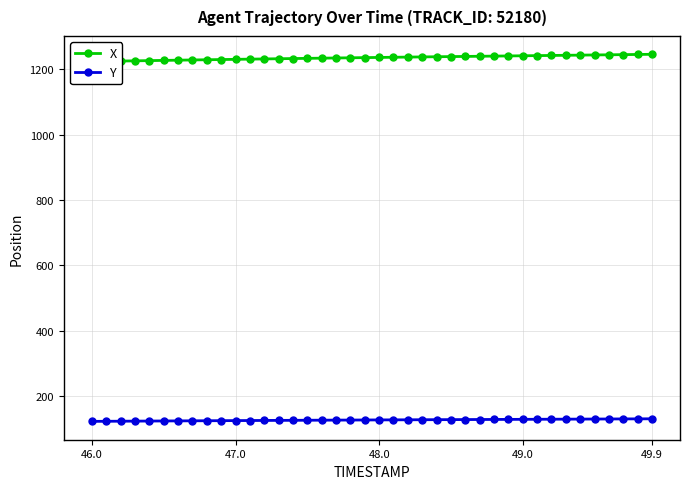

What is the sum of all X values?

49448.8